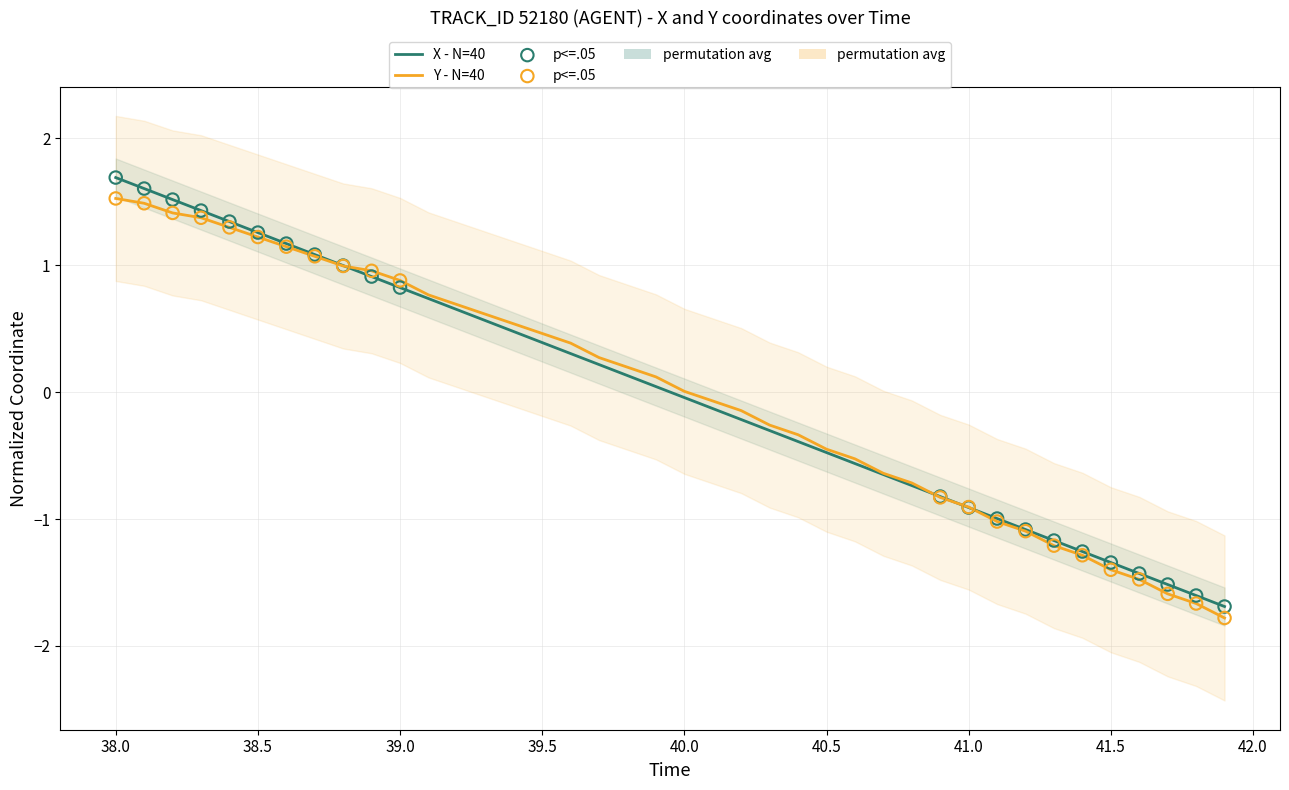

Which series has the largest Y range (max minus min)?

X